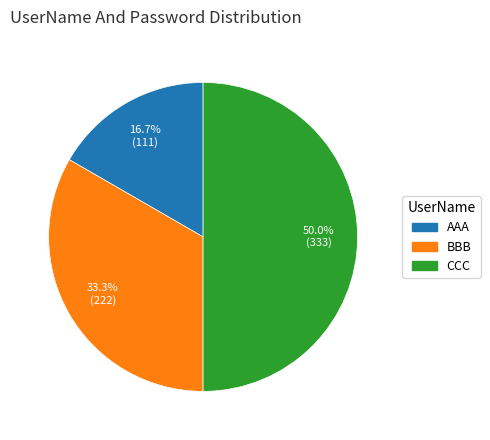

Count the number of slices in the pie.

3